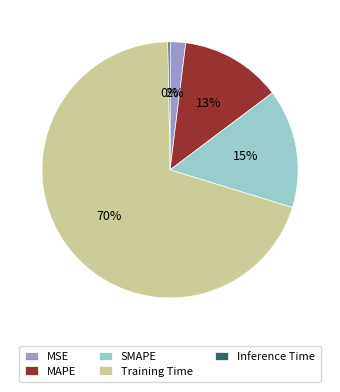

Combined, do SMAPE and MAPE account for over 50%?

No